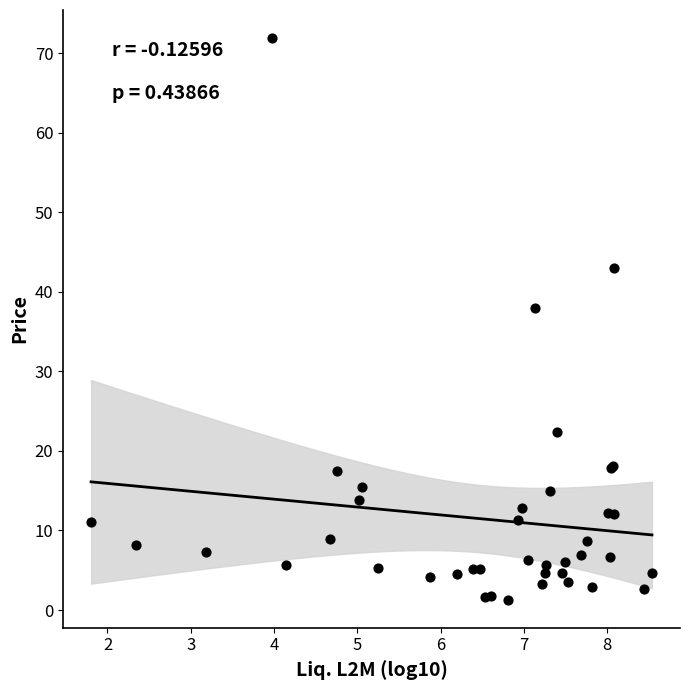

What Y value in the scatter plot is closest to 36?

38.0